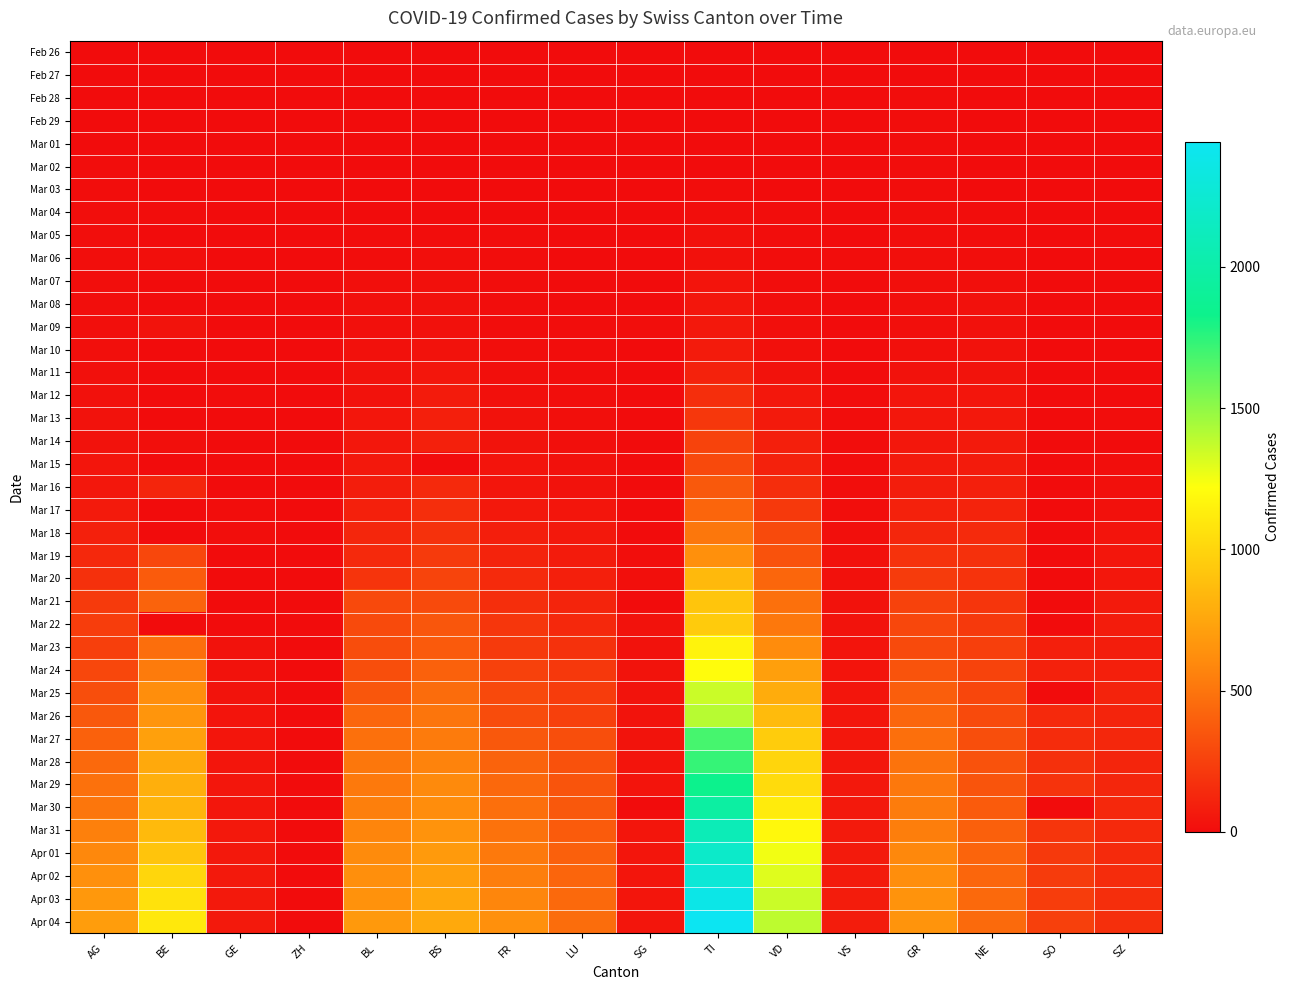

Which series has the largest total across all categories?

Apr 04